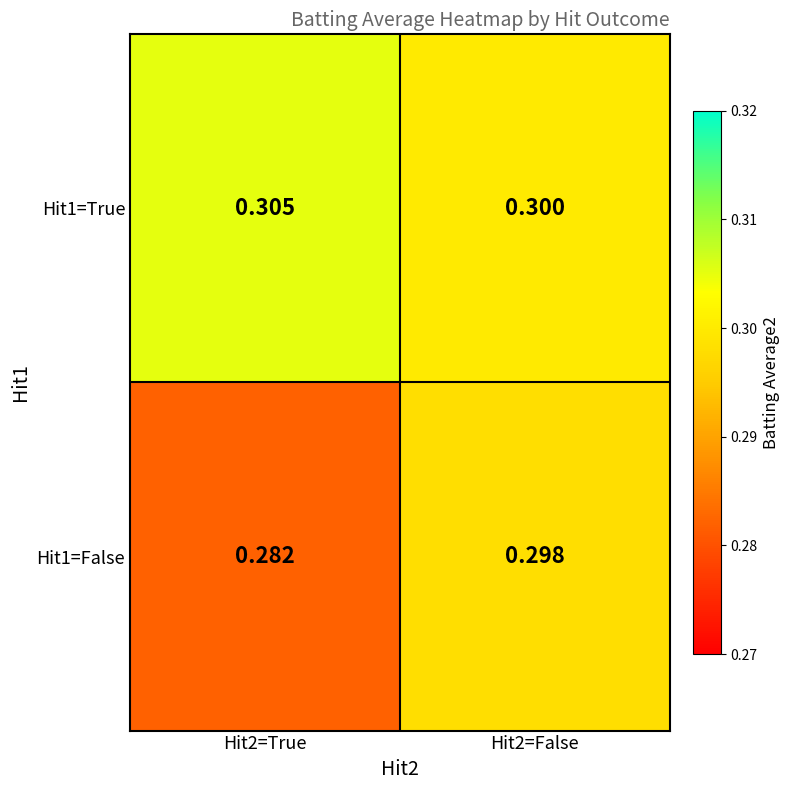

How many data points does each series have?

2